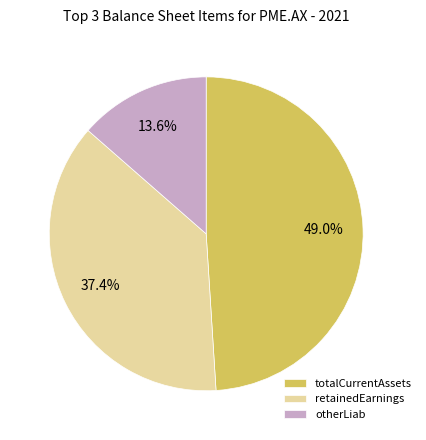

Which category has the smallest portion of the pie?

otherLiab